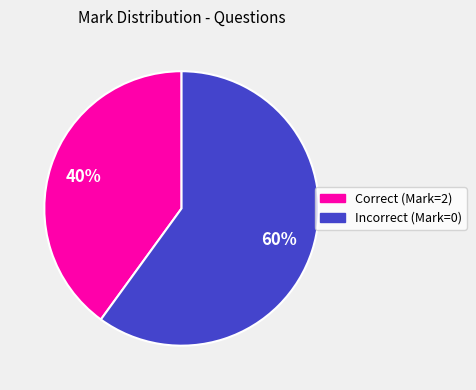

To the nearest percent, what is the average slice percentage?

50%